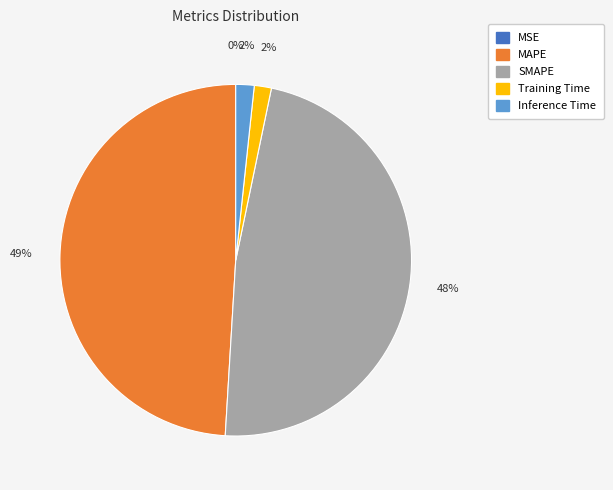

Which category has the biggest portion of the pie?

MAPE